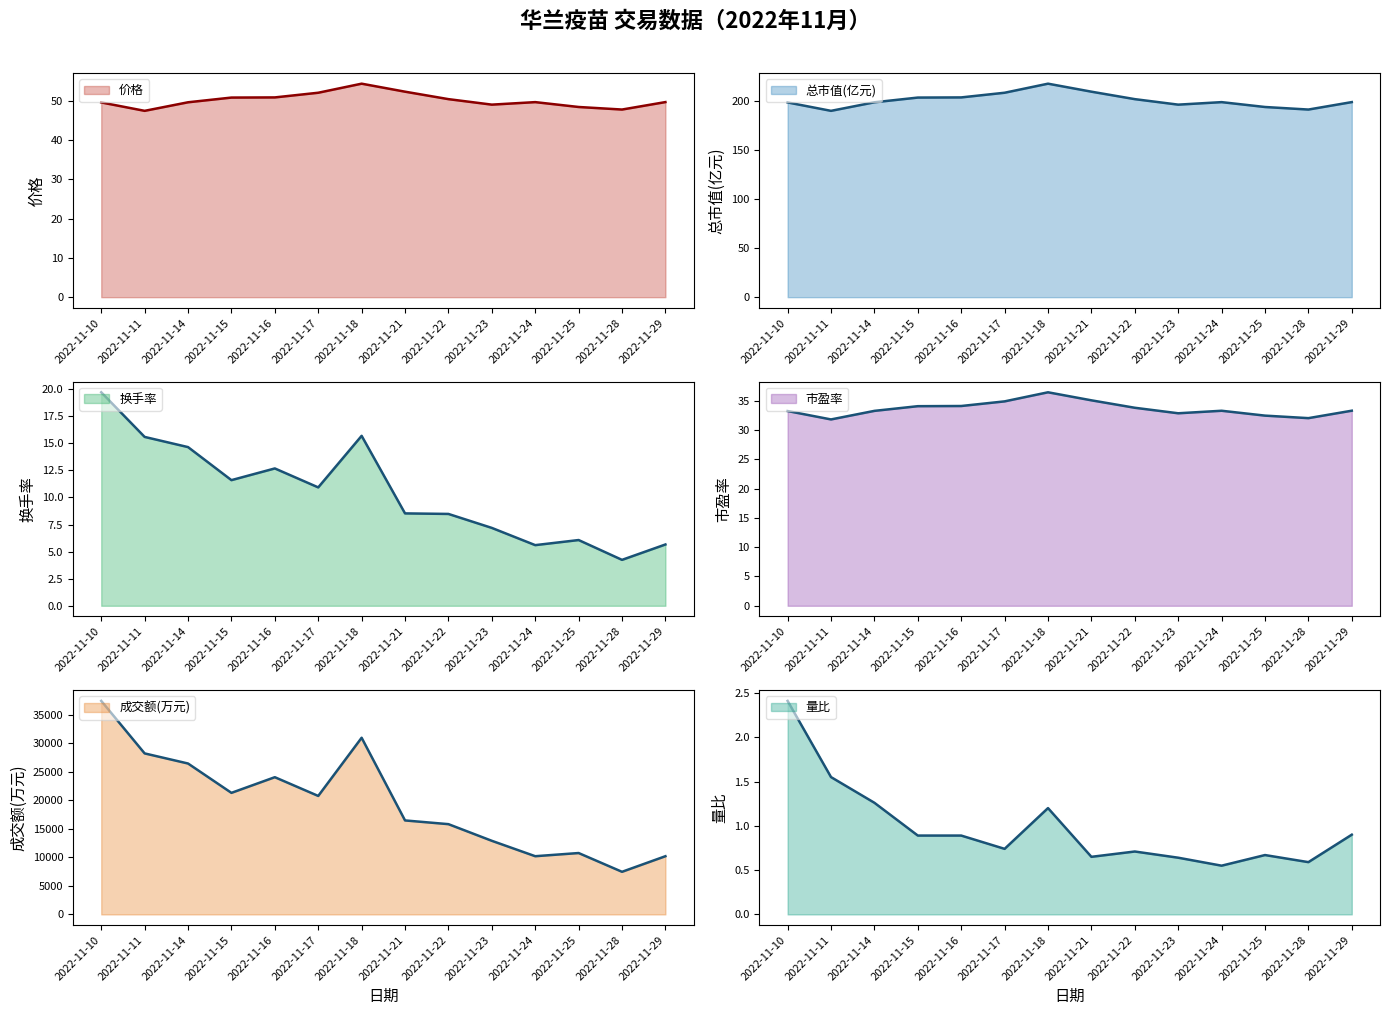

How many series are shown in this chart?

6